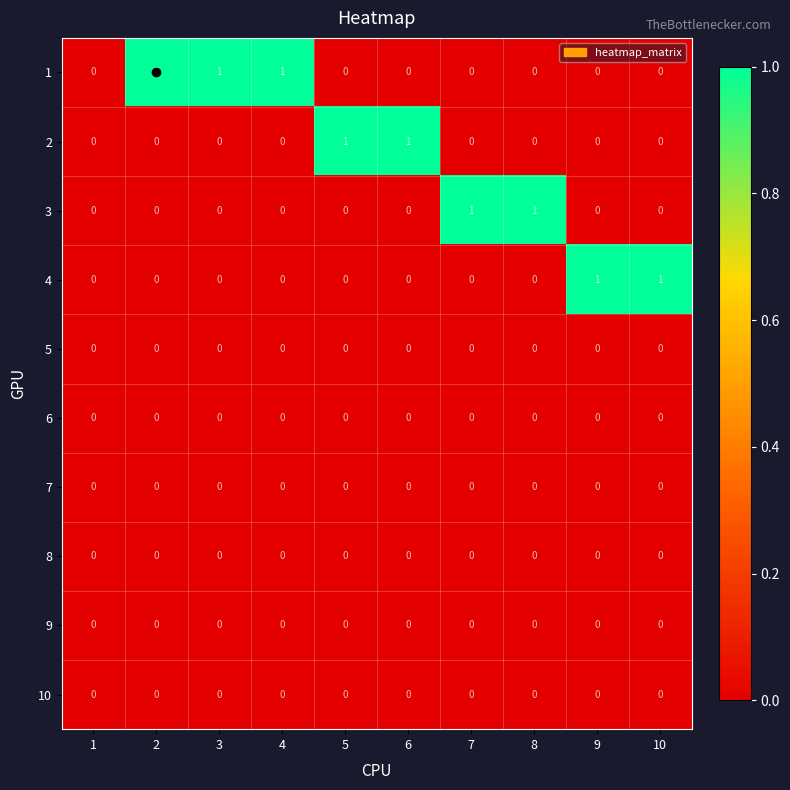

Is it true that 6 equals 0 at 5?

True